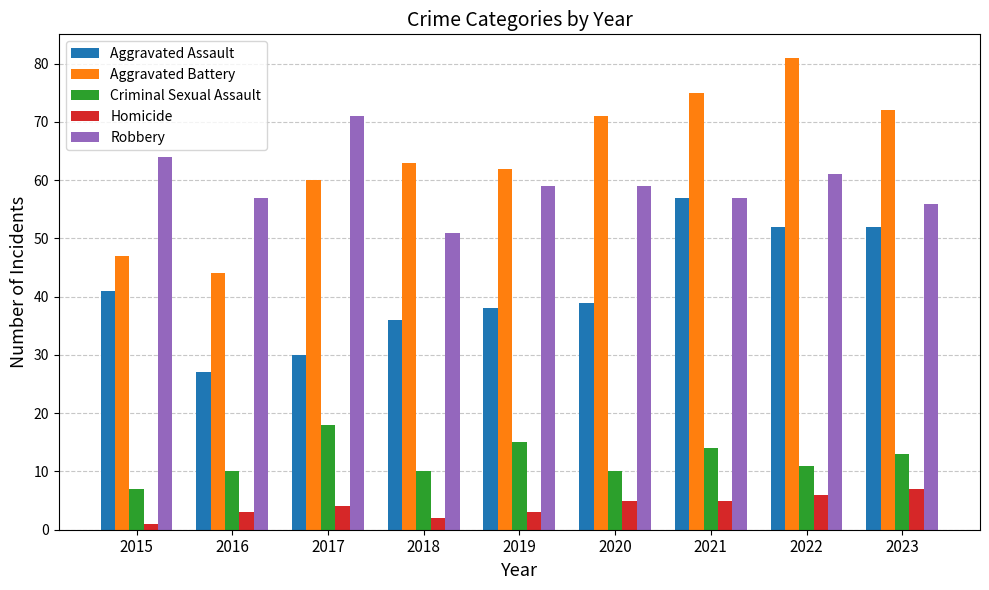

Which series has the widest spread of values?

Aggravated Battery